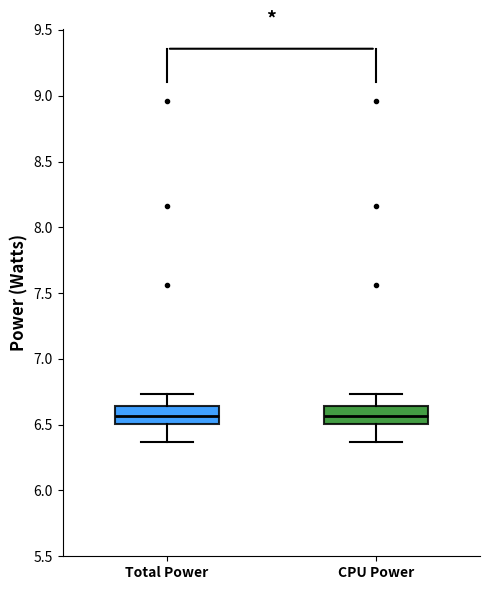

Where is the upper edge of the box for Total Power on the y-axis? The values are not printed on the chart, so give them approximately, as read against the axis.

6.65